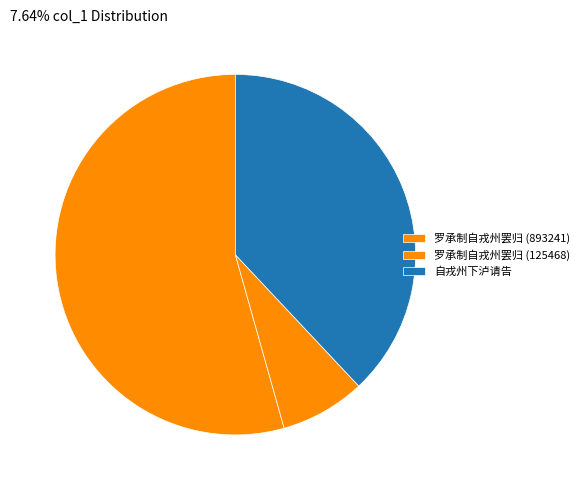

How many segments does this pie chart have?

3